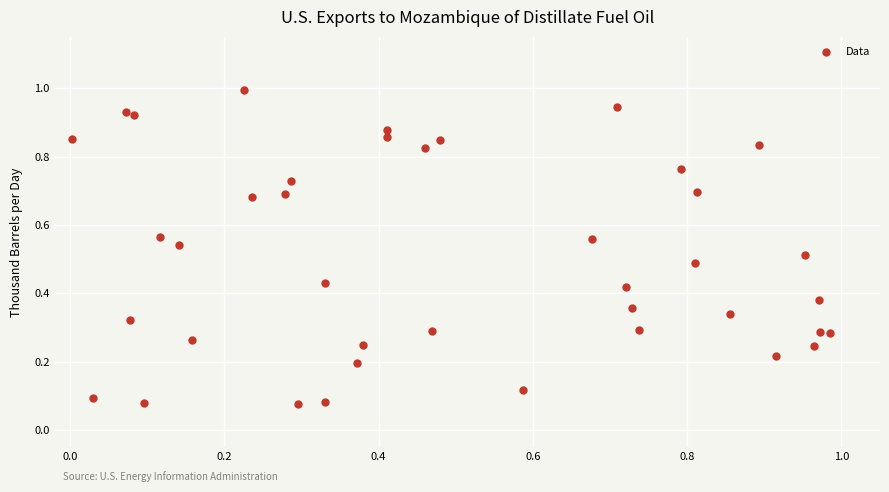

What is the range of X values (max minus min)?

1.0